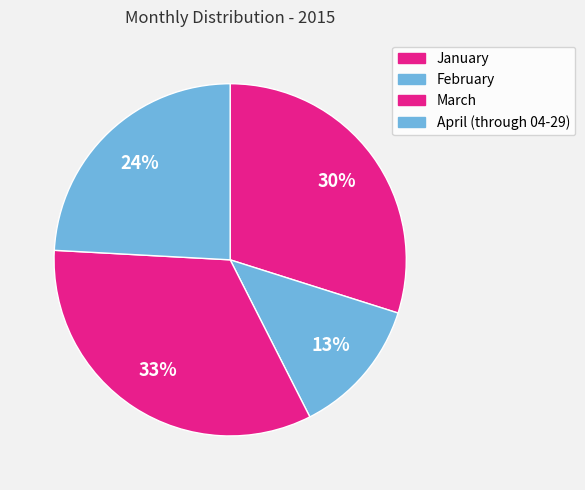

Does April (through 04-29) account for over 50% of the chart?

No